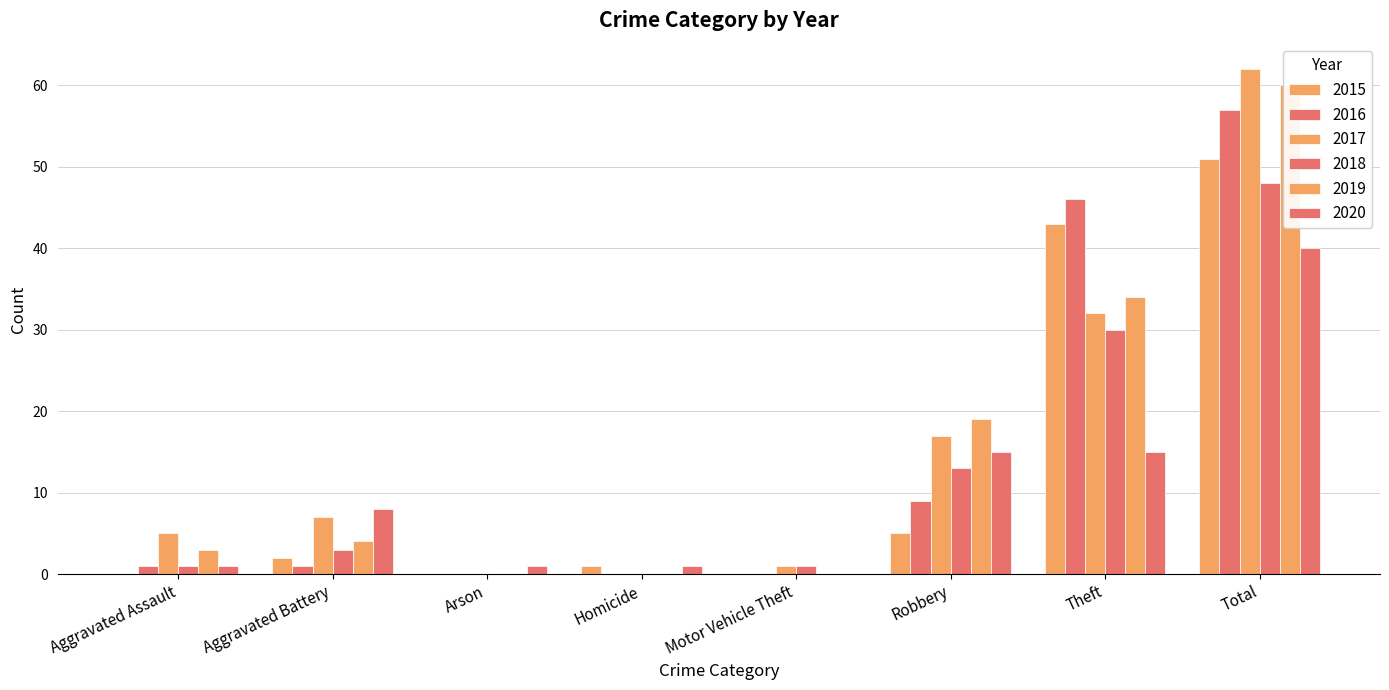

Between Robbery and Arson, which is larger?

Robbery